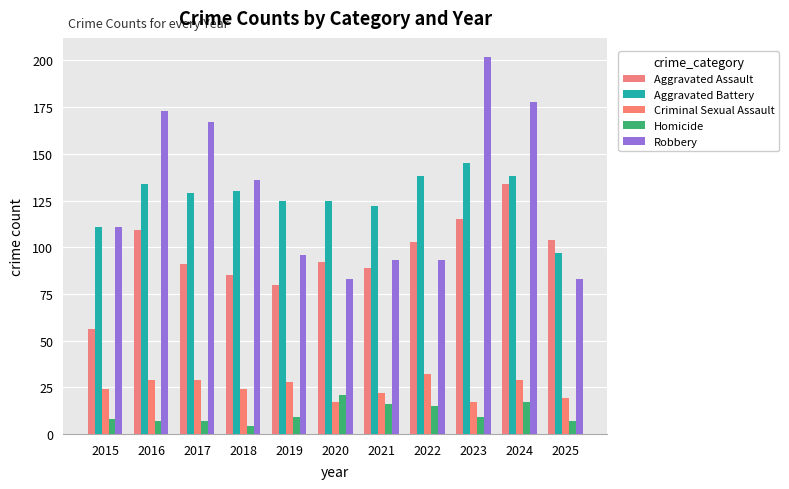

What is the sum of the Aggravated Assault values at 2016 and 2018?

194